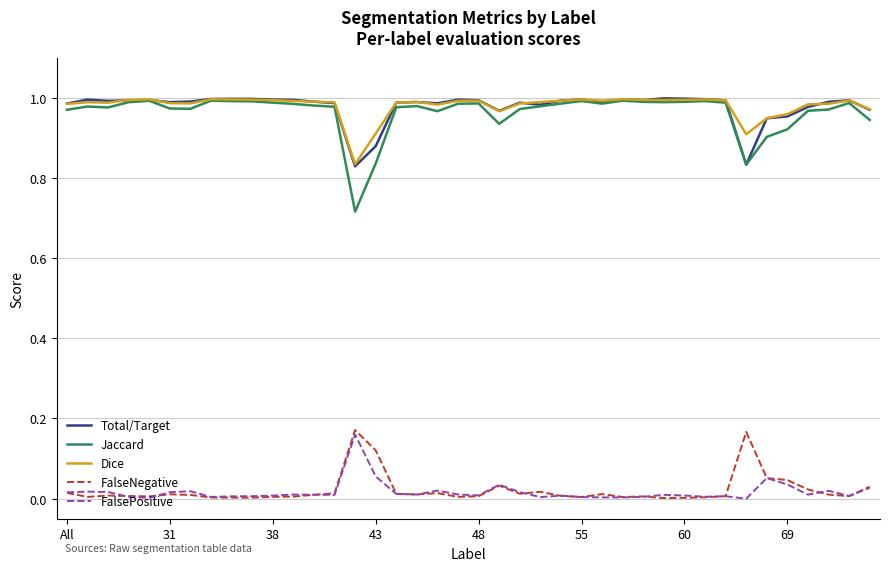

Which series has the largest range (max minus min)?

Jaccard